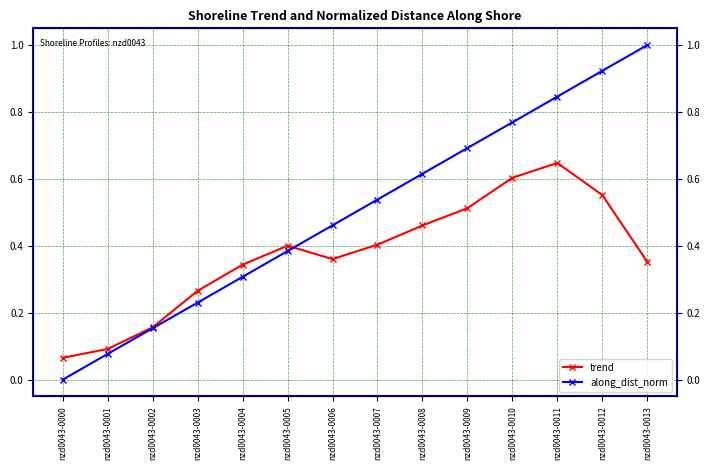

Rank the series at nzd0043-0004 from lowest to highest value.

along_dist_norm, trend